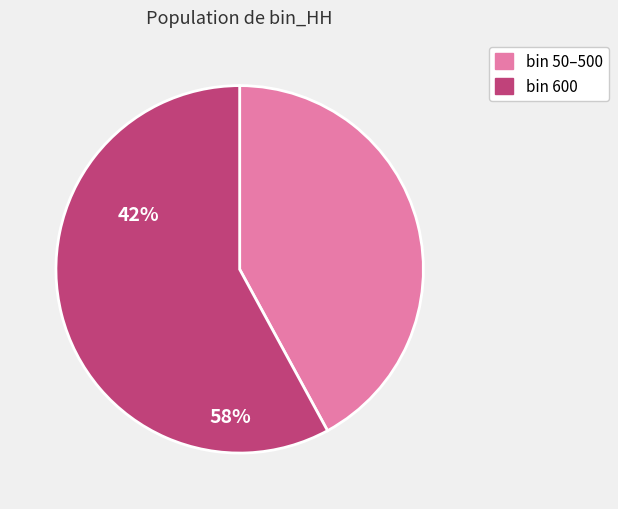

Is there any slice that represents more than half of the pie?

Yes